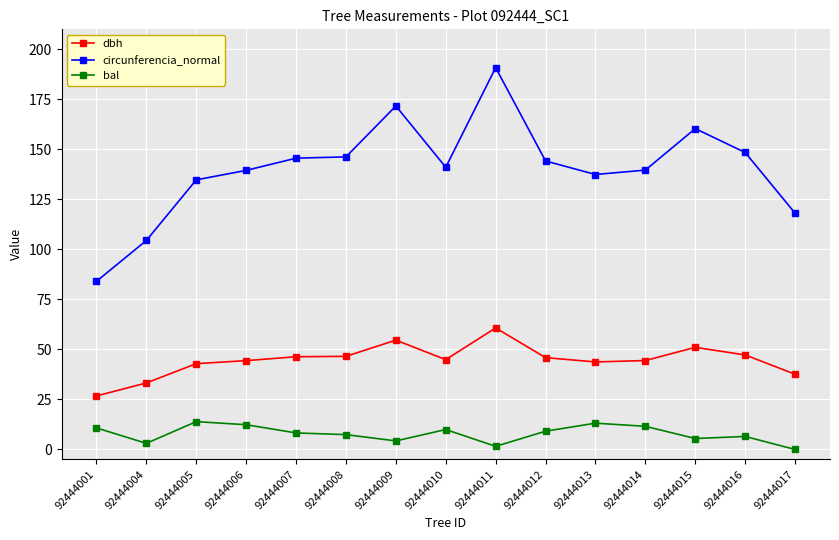

True or false: bal and dbh cross at least once.

False